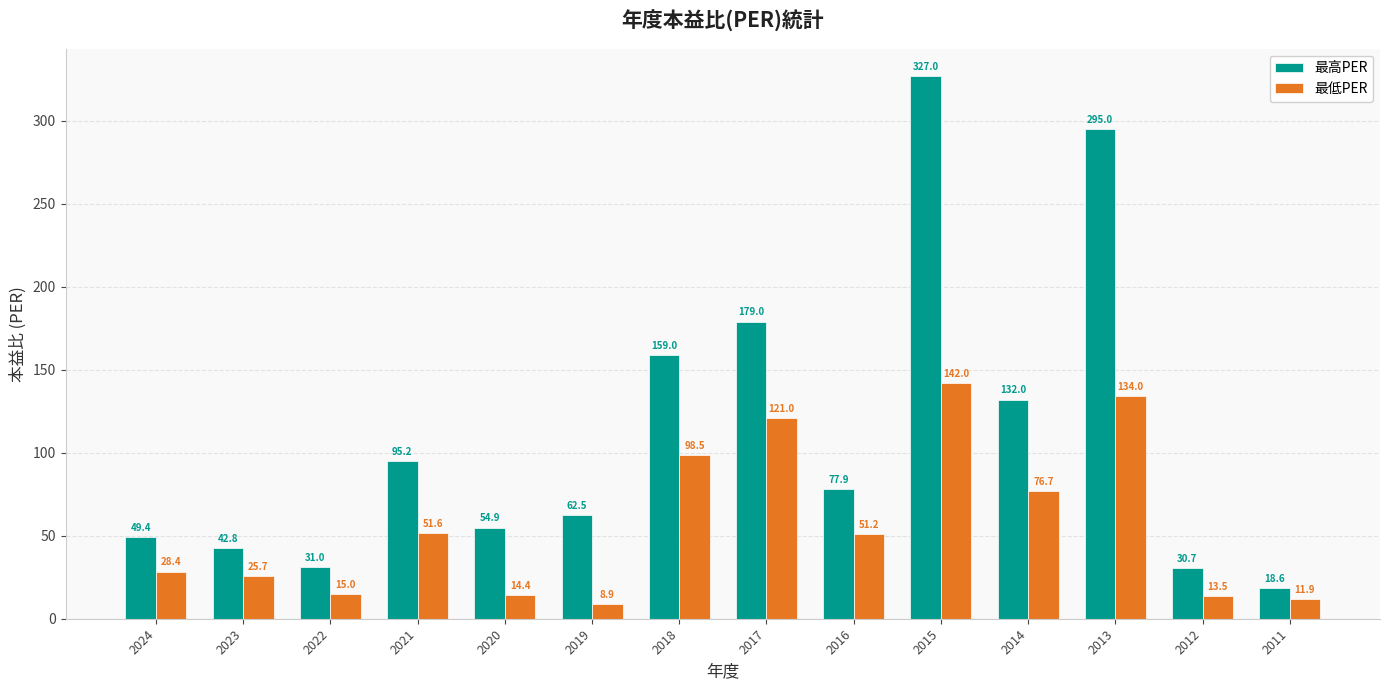

What is the maximum value for 最低PER?

142.0